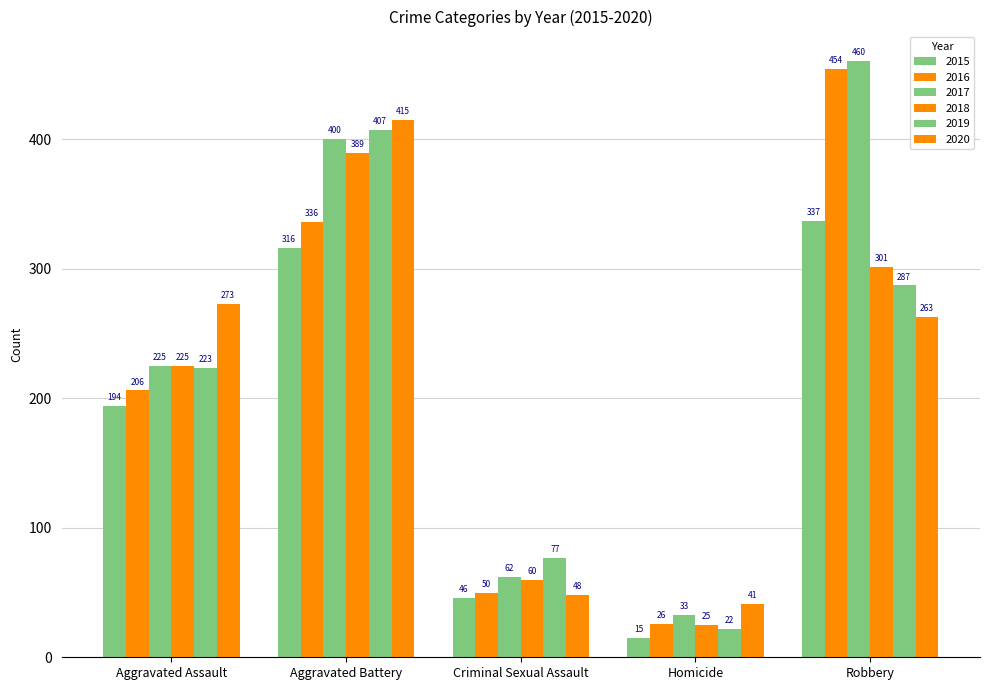

Does the chart contain stacked bars?

No